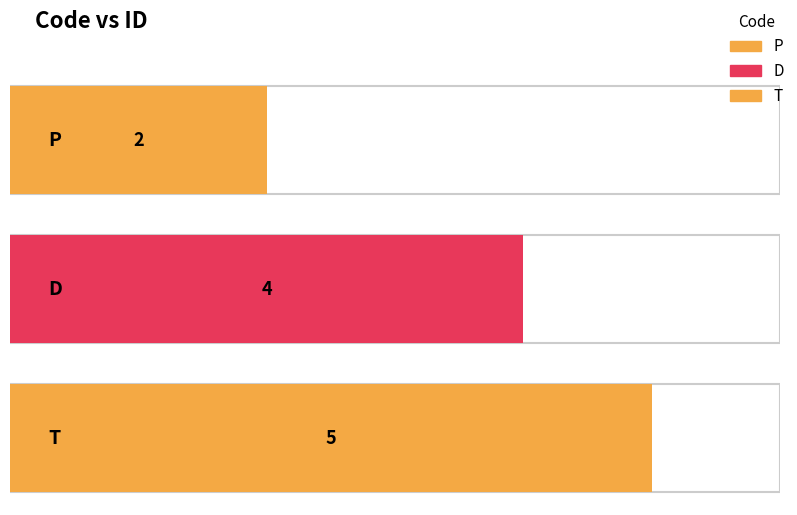

What is the label of the 1st bar from the right?

T